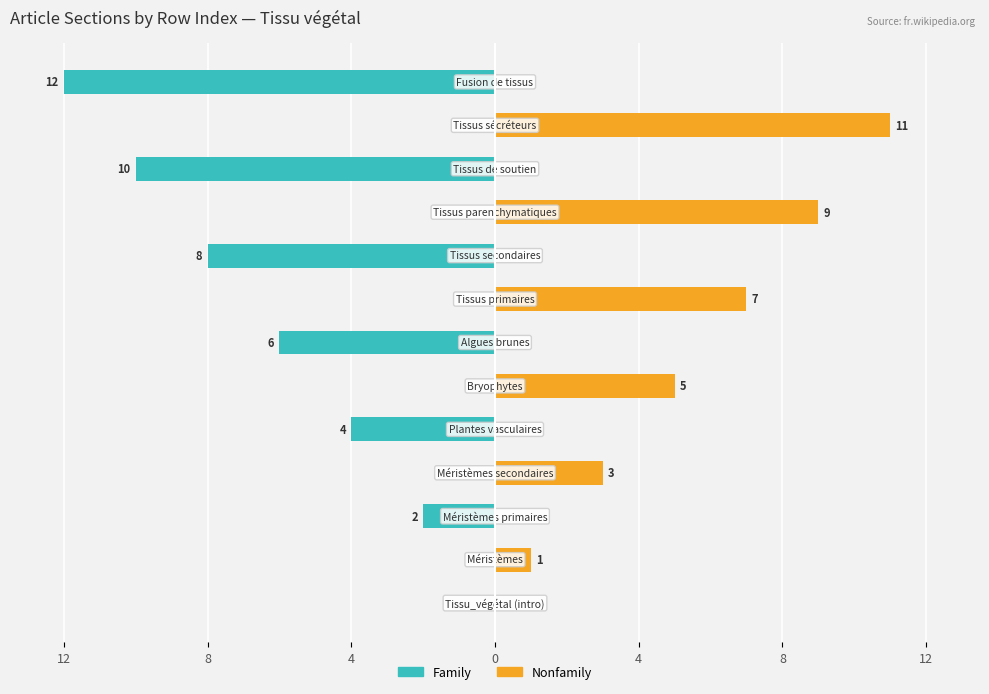

Reading left to right, transcribe all the data shown in this chart.

Family: 0	0	-2	0	-4	0	-6	0	-8	0	-10	0	-12
Nonfamily: 0	1	0	3	0	5	0	7	0	9	0	11	0